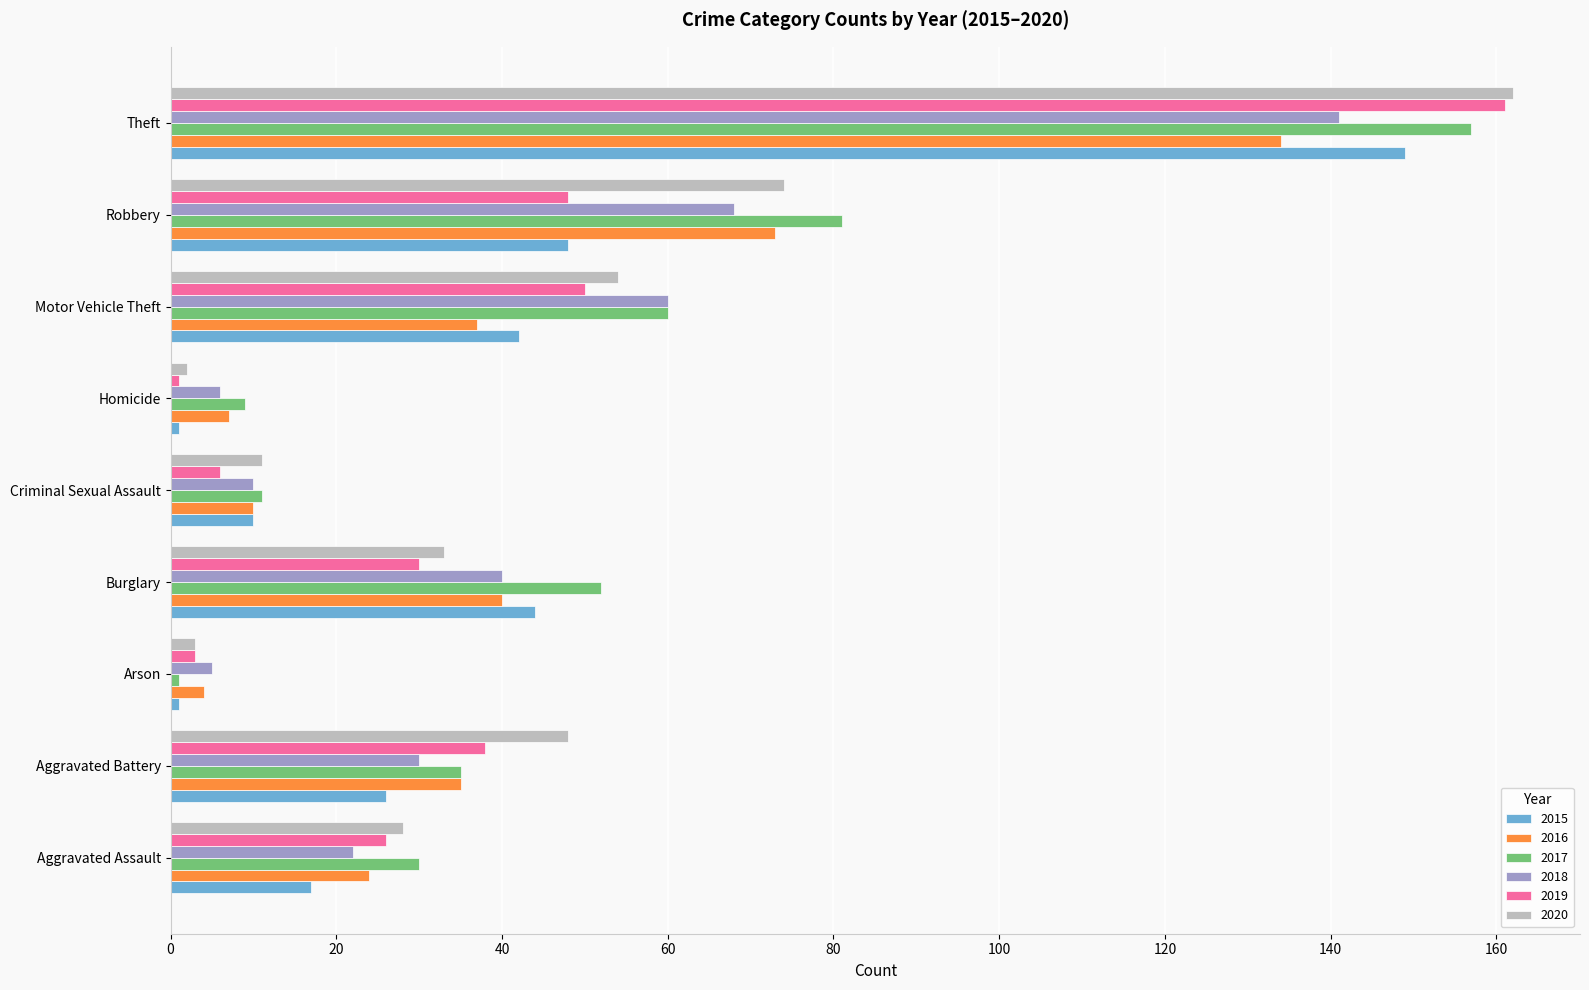

What is the difference between the 2018 values at Aggravated Battery and Motor Vehicle Theft?

30